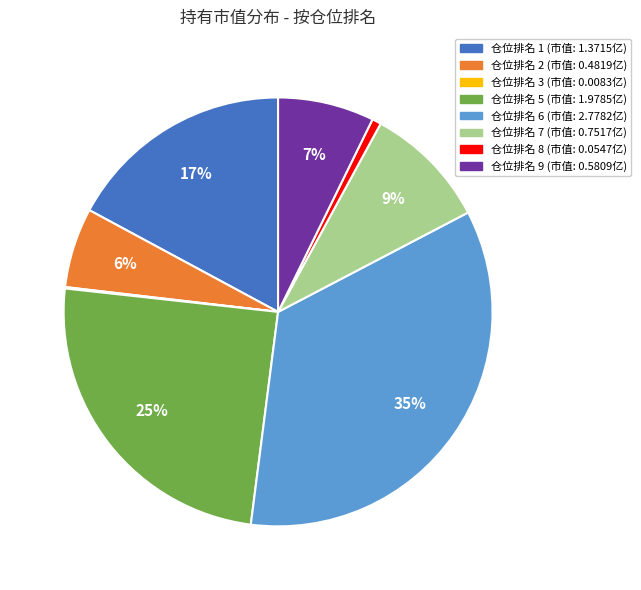

To the nearest percent, what is the difference between the largest and smallest slice percentages?

35%